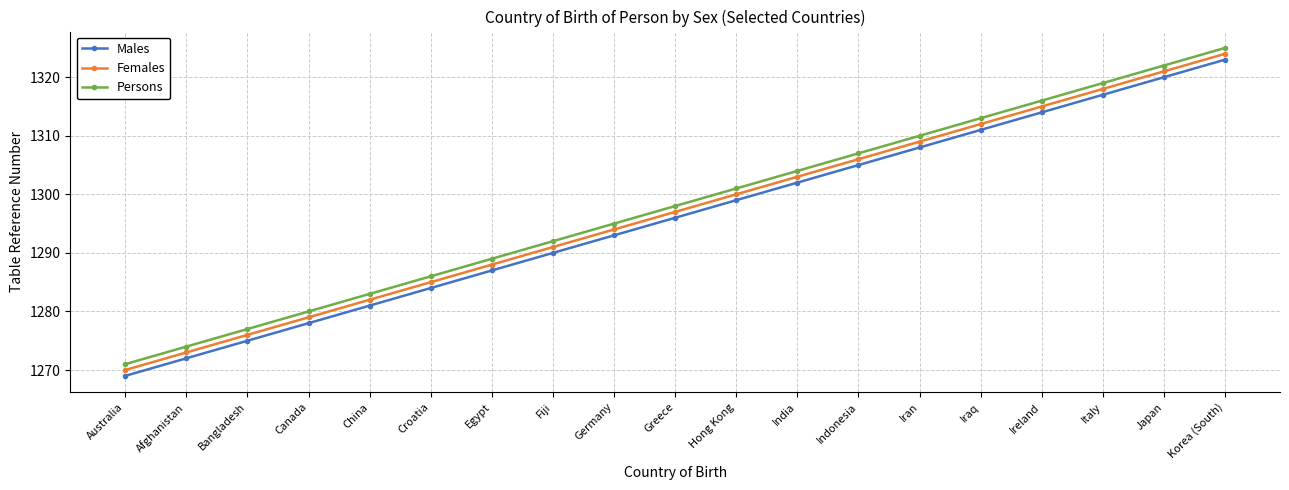

Which series has the largest total across all categories?

Persons